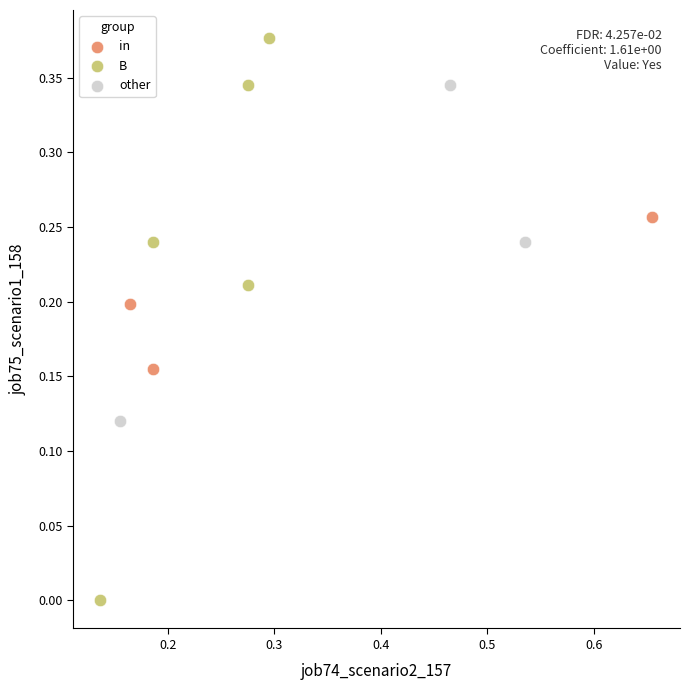

What are all the series names shown in the legend?

in, B, other